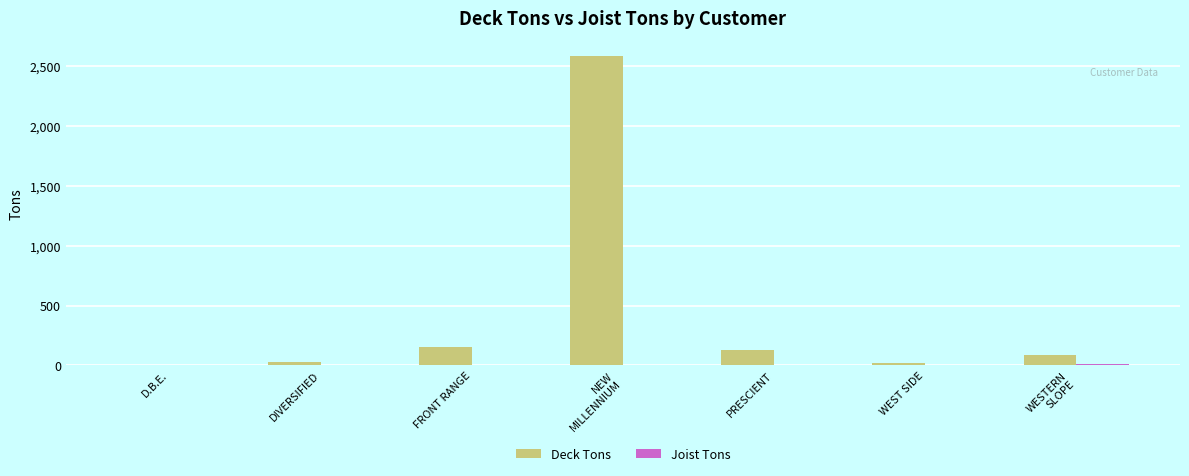

What is the sum of all Deck Tons values?

2999.2